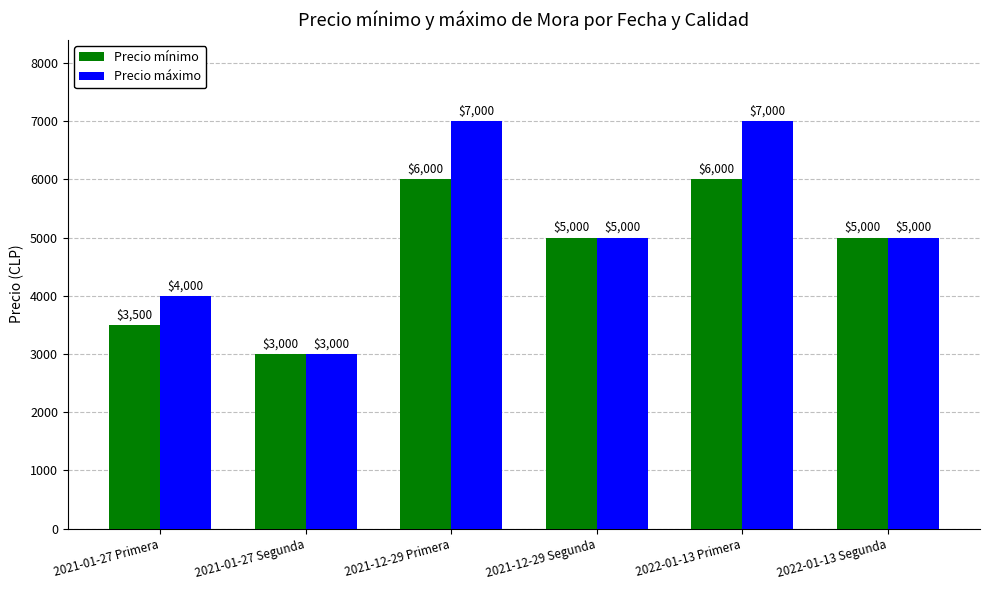

How many categories are shown in the chart?

6